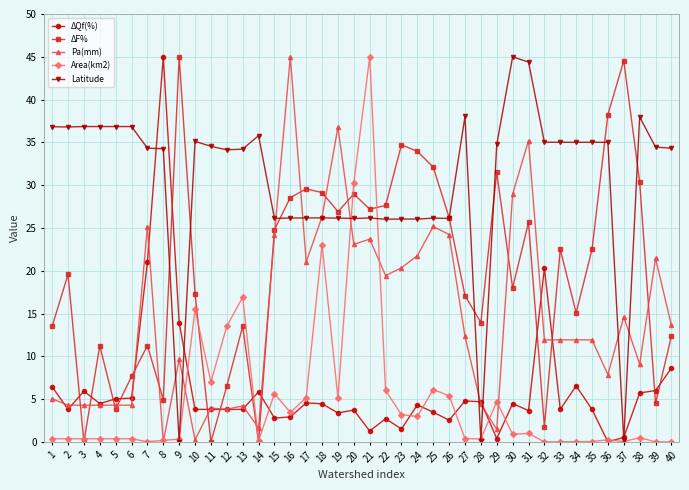

The value of ΔF% at 9 is 45.0. True or false?

True